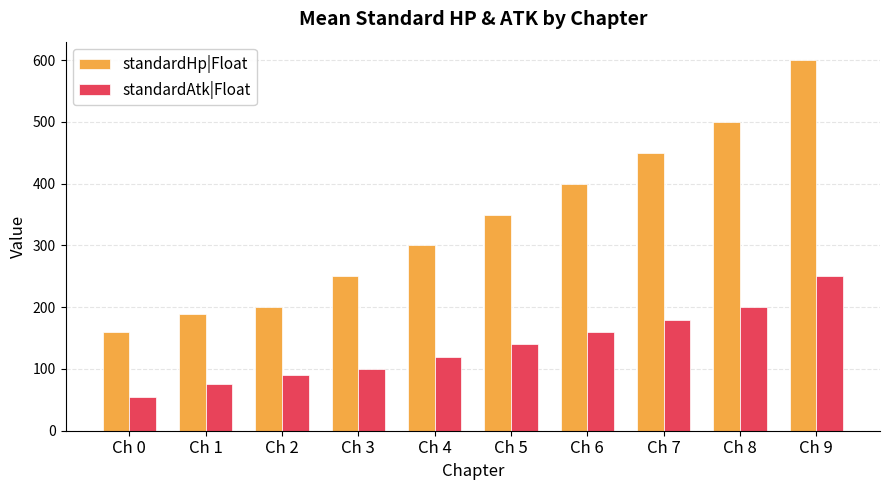

What is the difference between the maximum and minimum values in the standardAtk|Float series?

194.9